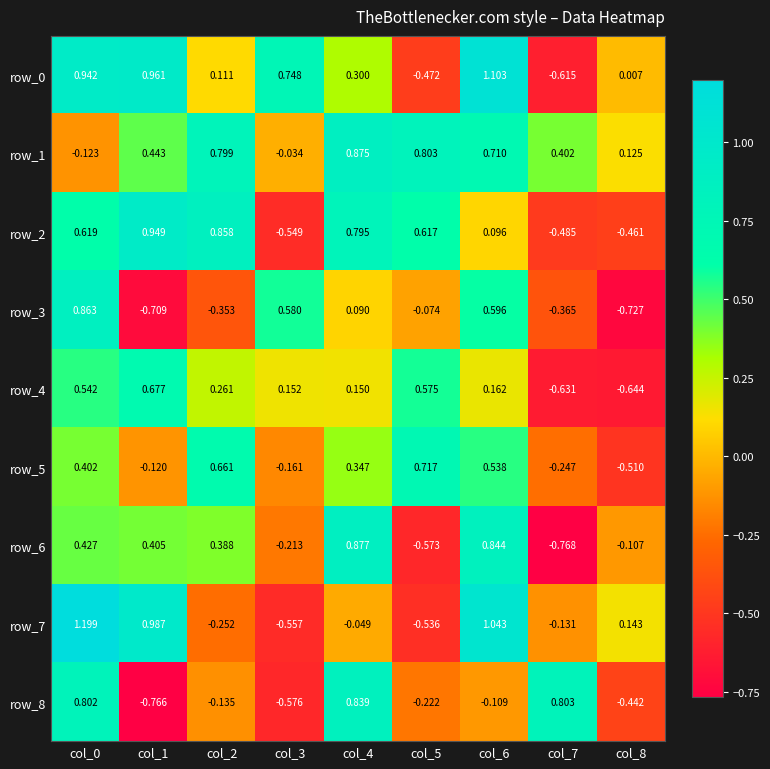

What is the difference between the maximum and minimum values in the row_8 series?

1.6